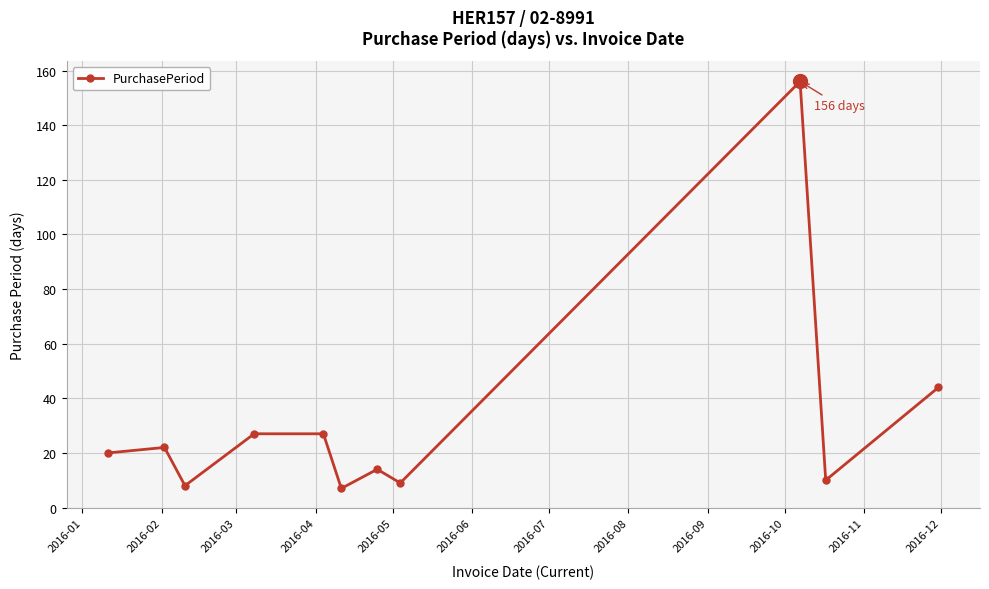

How many interior local valleys (lower than both neighbors) does the data have?

4